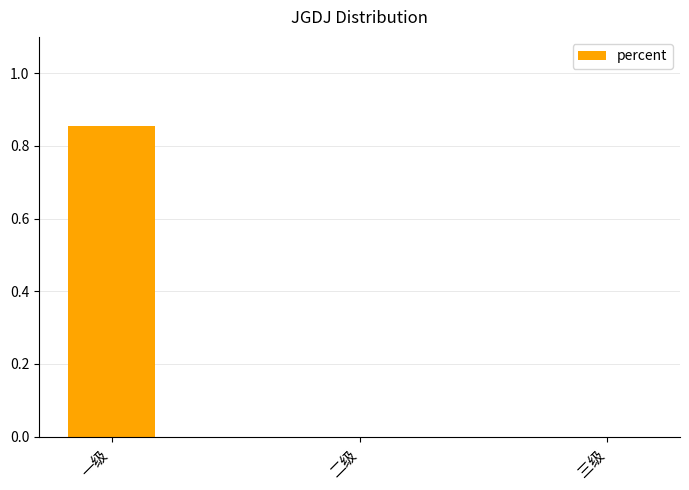

Between 三级 and 一级, which is larger?

一级